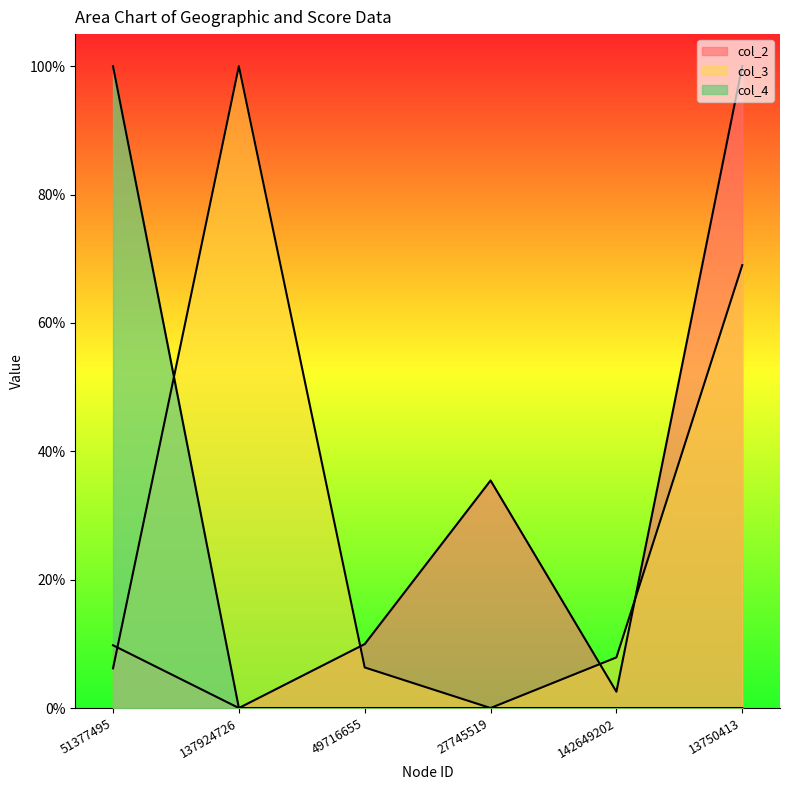

What position from the left is 51377495?

1